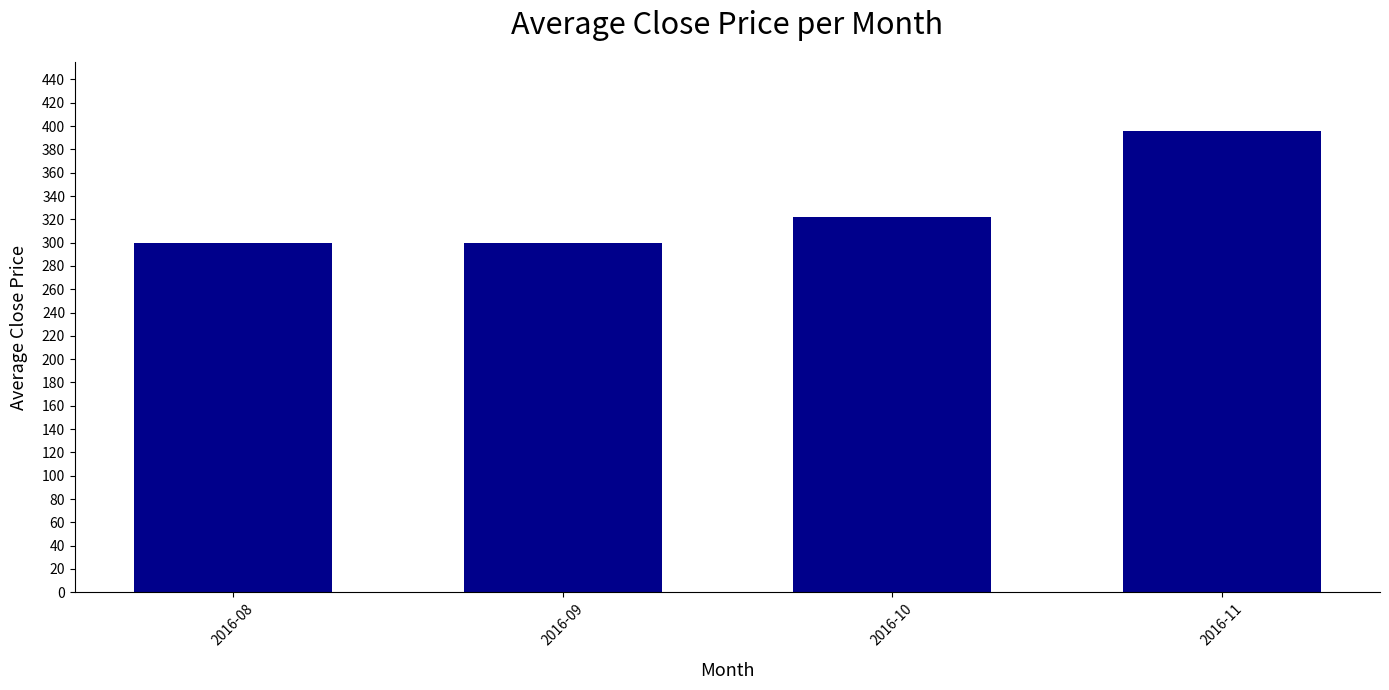

What is the smallest value displayed?

299.4